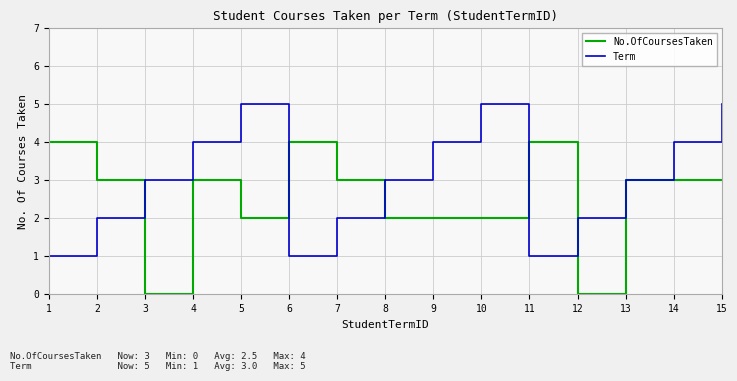

What is the lowest value of the Term series?

1